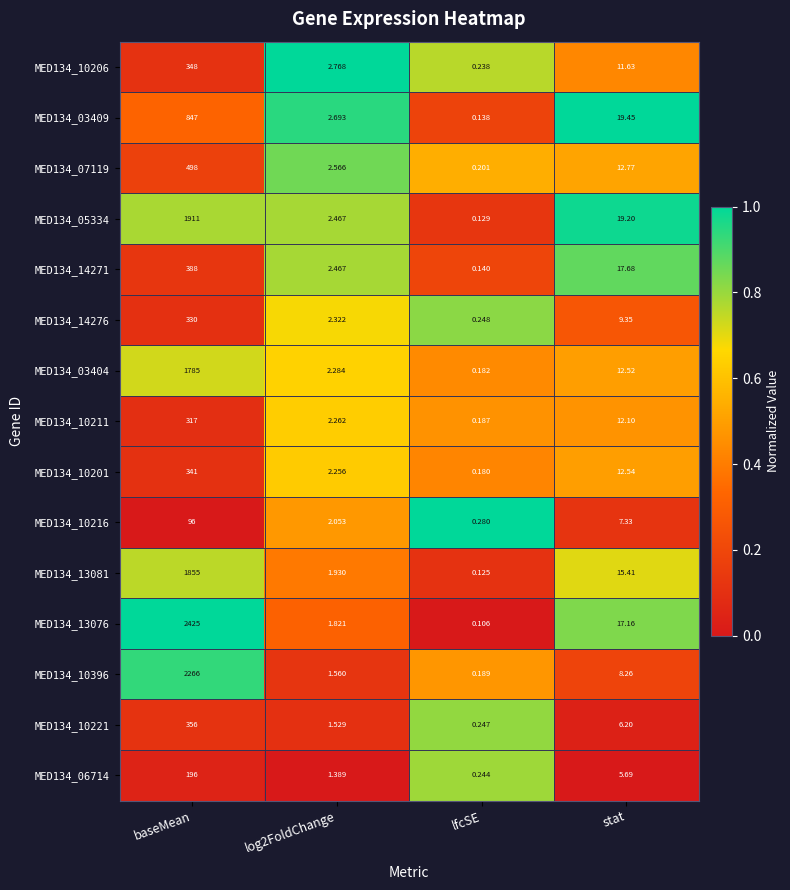

Which series has the largest total across all categories?

MED134_13076